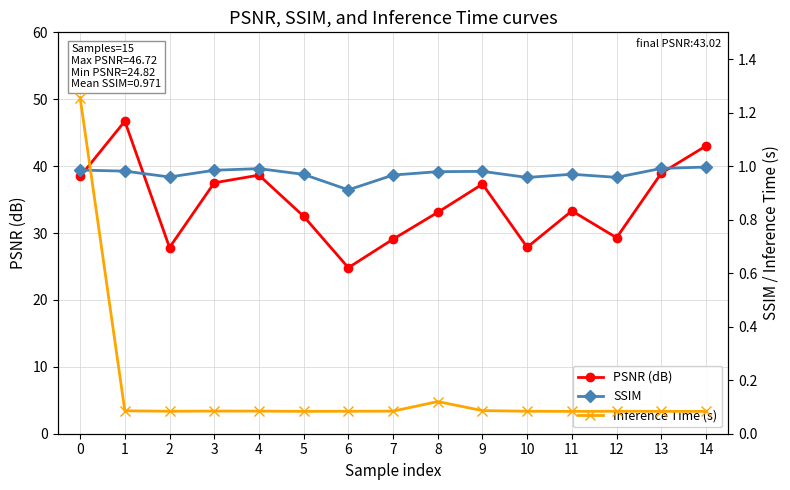

What is the value of the PSNR (dB) point at the 7th from the left?

24.8